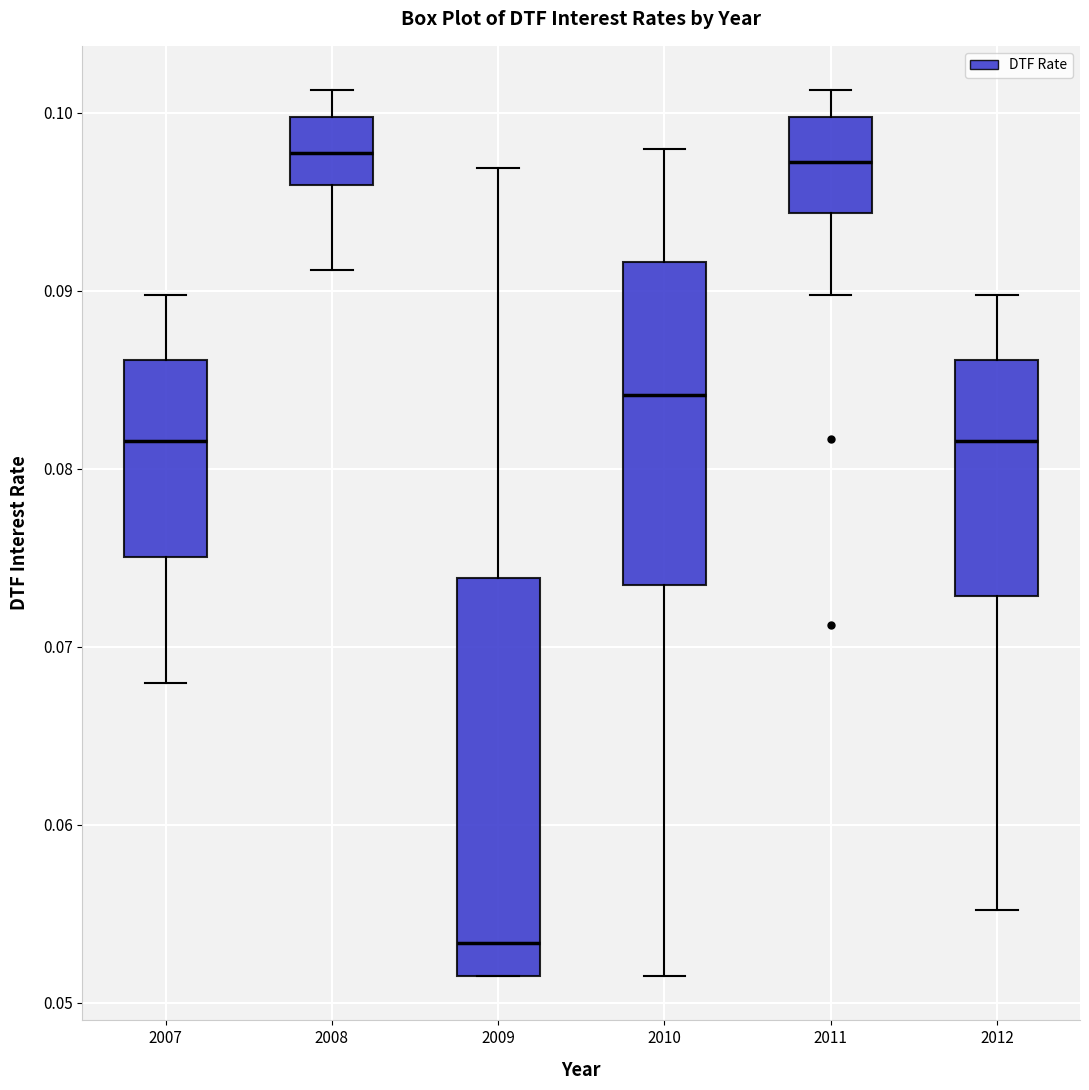

Reading left to right, transcribe this box plot: for each box, give where its median line is, the range the box spans, and where its two whiskers end, as read against the y-axis. The values are not printed on the chart, so give them approximately, as read against the axis.

2007: median 0.082, box 0.075 to 0.086, whiskers 0.068 to 0.090
2008: median 0.098, box 0.096 to 0.100, whiskers 0.091 to 0.101
2009: median 0.053, box 0.052 to 0.074, whiskers 0.052 to 0.097
2010: median 0.084, box 0.073 to 0.092, whiskers 0.052 to 0.098
2011: median 0.097, box 0.094 to 0.100, whiskers 0.090 to 0.101
2012: median 0.082, box 0.073 to 0.086, whiskers 0.055 to 0.090